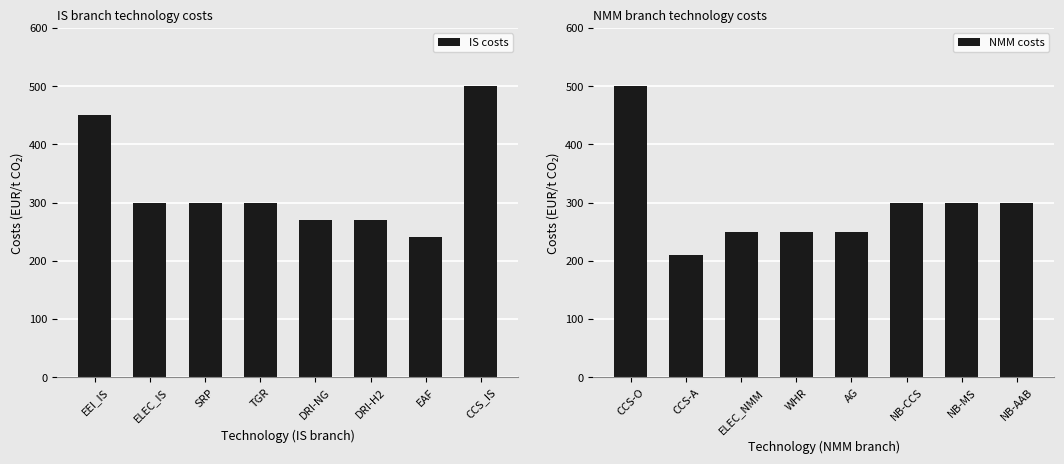

The value of NMM costs at NB-AAB is 300. True or false?

True